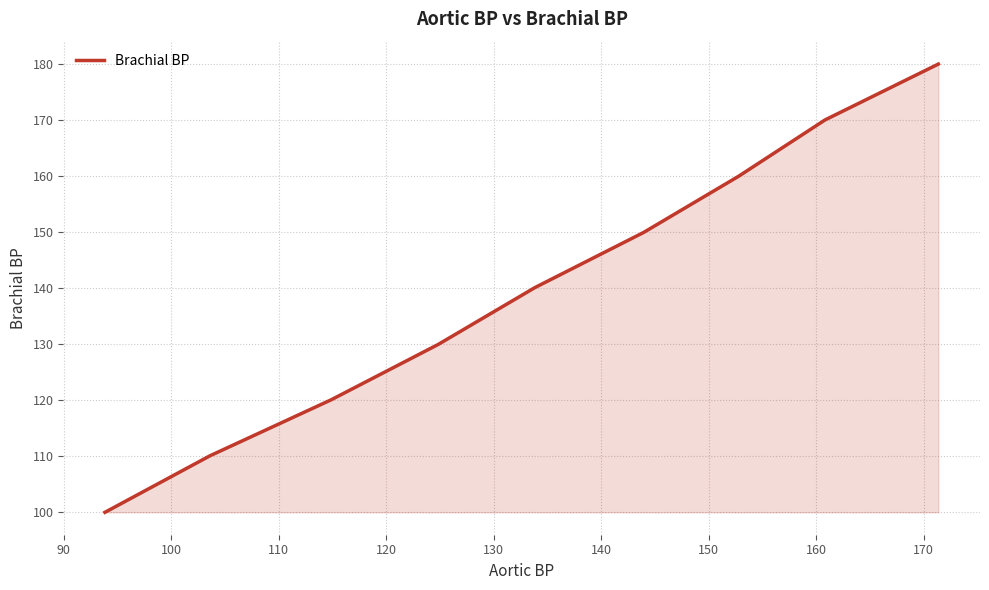

What is the greatest value displayed?

179.9